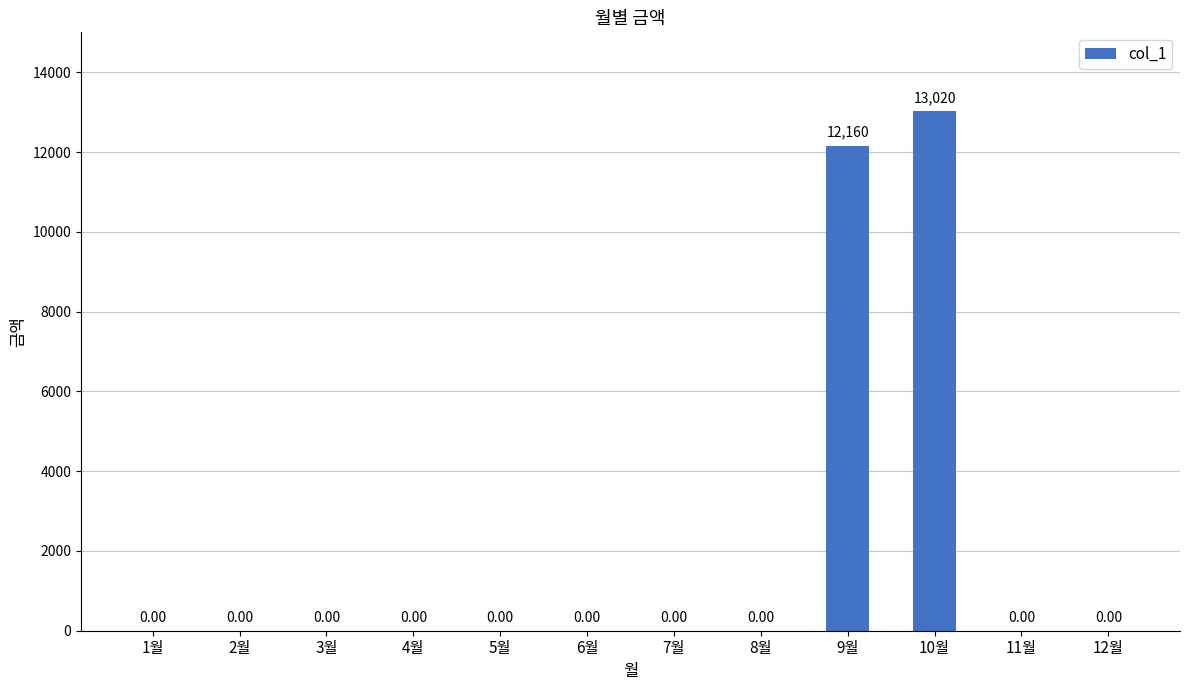

How many positive values are there?

2